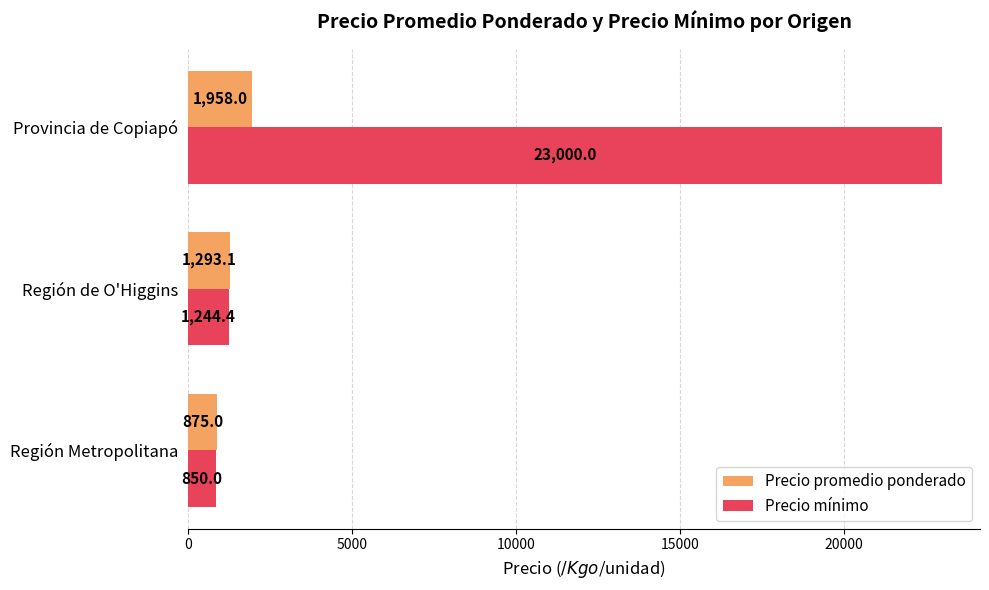

What is the lowest value of the Precio promedio ponderado series?

875.0